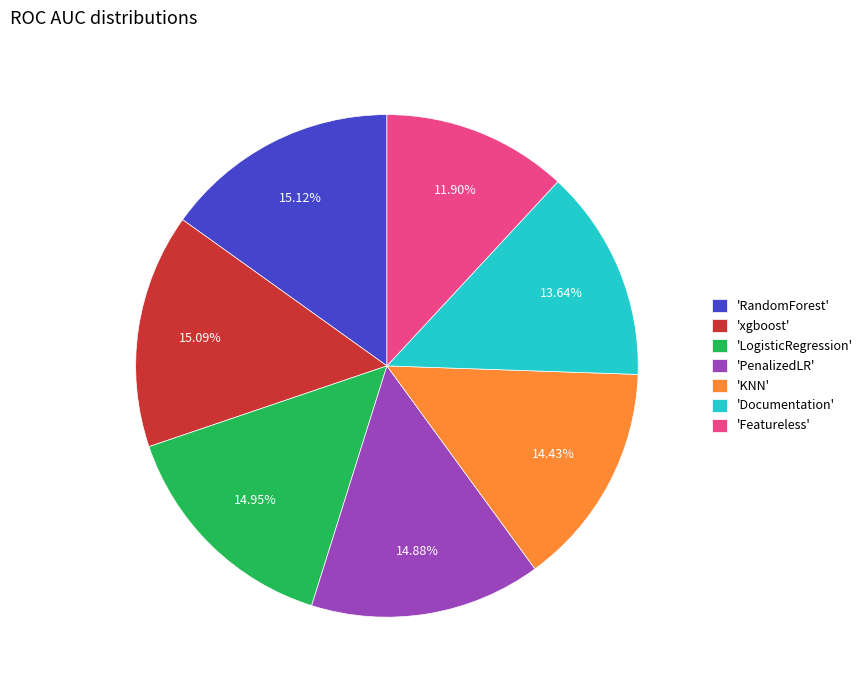

What is the smallest slice in the pie chart?

'Featureless'